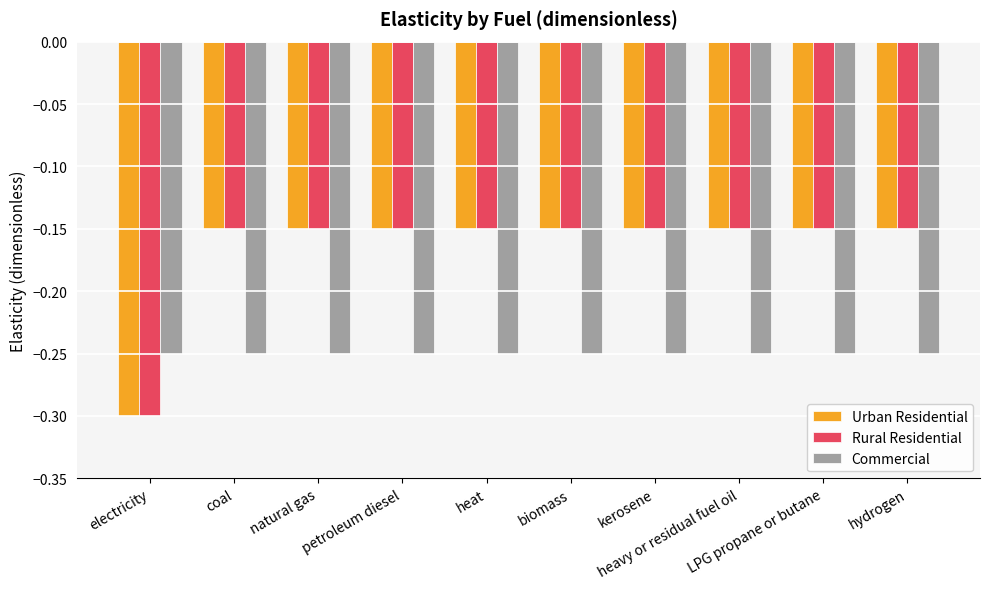

How many bars are there in each group?

3